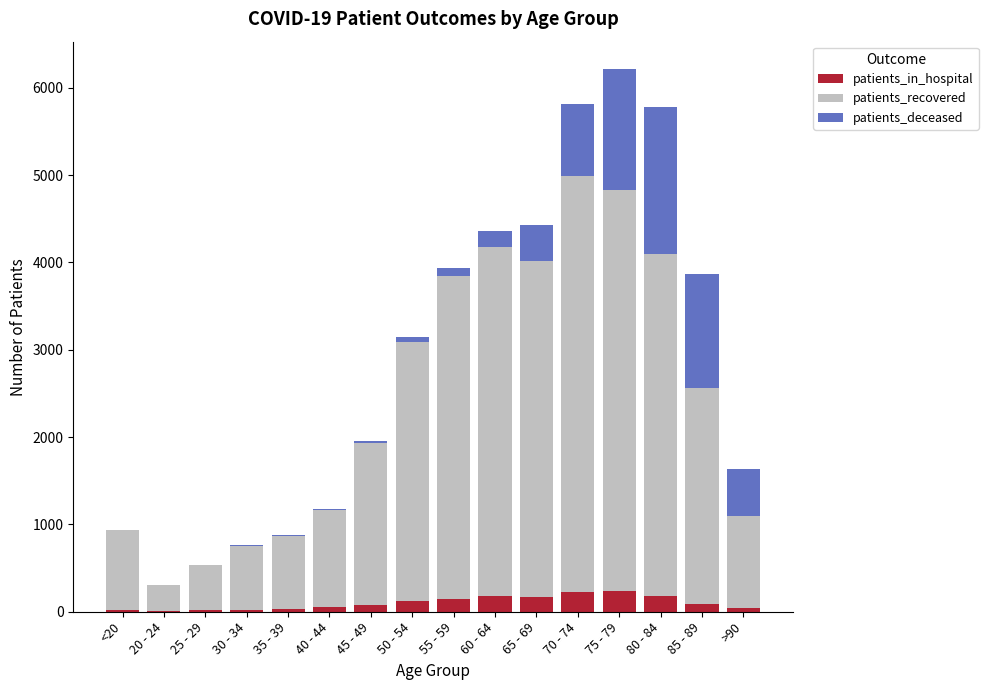

What is the highest value of the patients_in_hospital series?

234